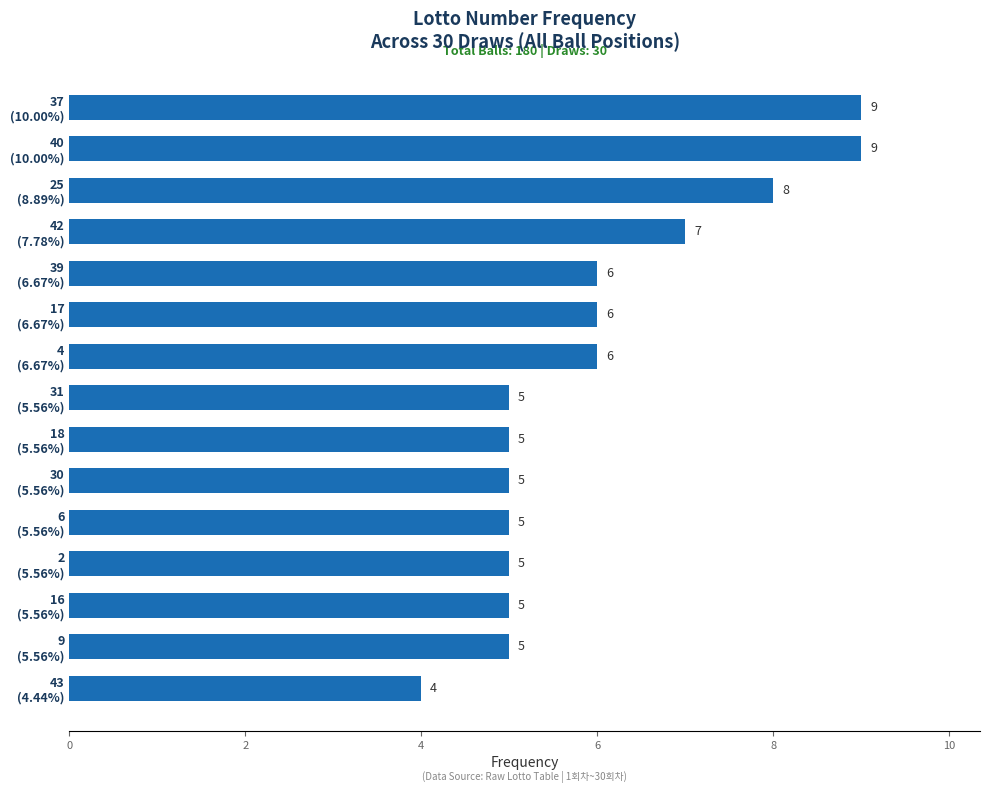

How many values are between 5 and 7?

11